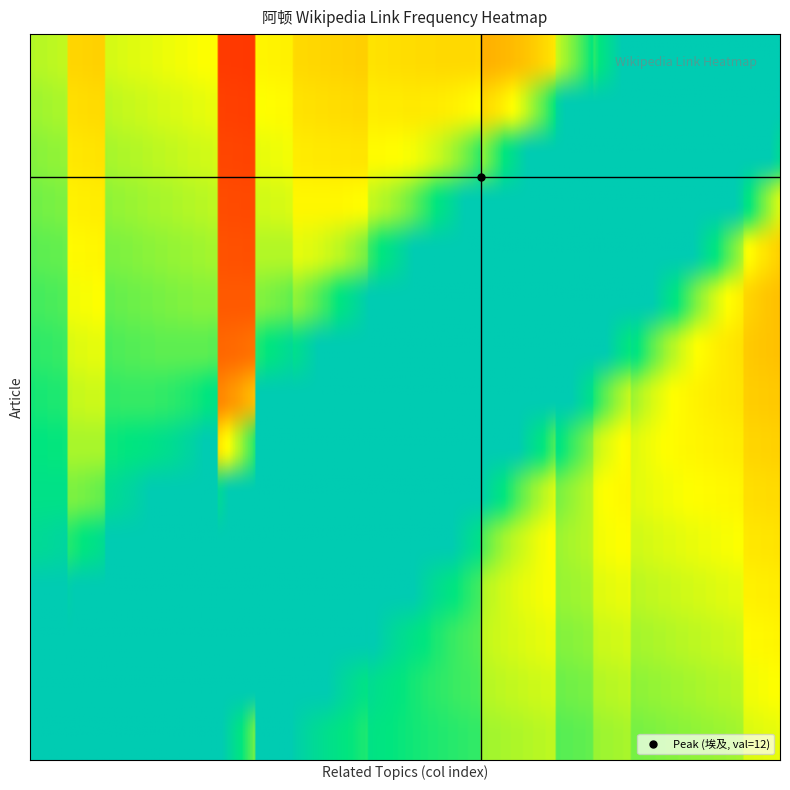

List the labels in order of value, largest first.

埃及, 太阳, Template talk-埃及神話, 埃及神話, 阿蒙霍特普四世, 宗教, 拉 (埃及神祇), 努特 (埃及神祇), 聖書體, 埃及神话, 太陽神, 宇宙, 法老, 一神教, 拉神, 阿肯那頓改革, 九柱神, 舒 (埃及神祇), 泰芙努特, 蓋布